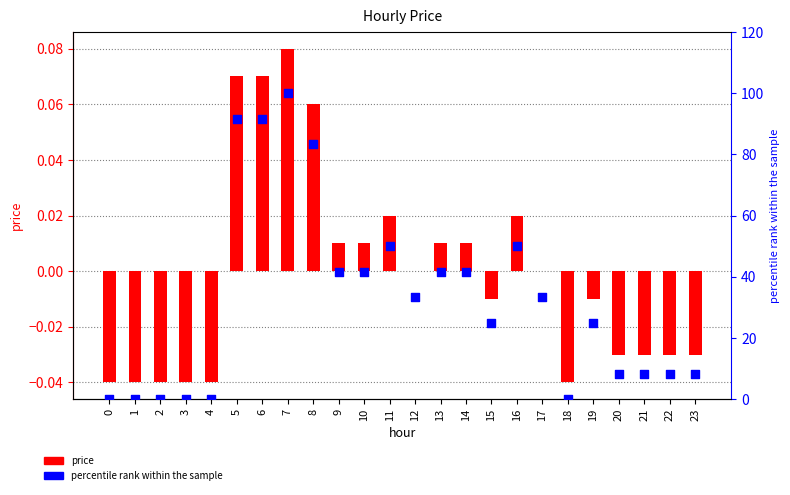

At how many categories does at least one series exceed 28?

12